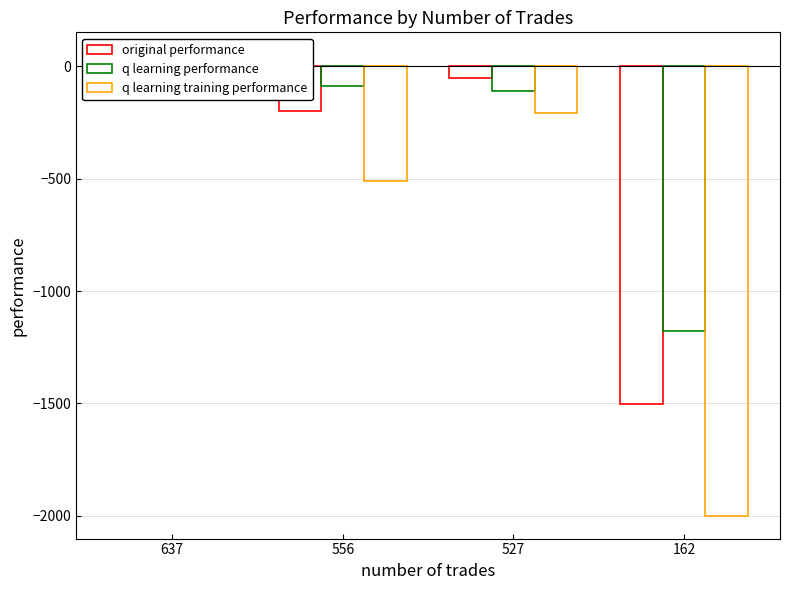

What is the smallest value displayed?

-2000.0